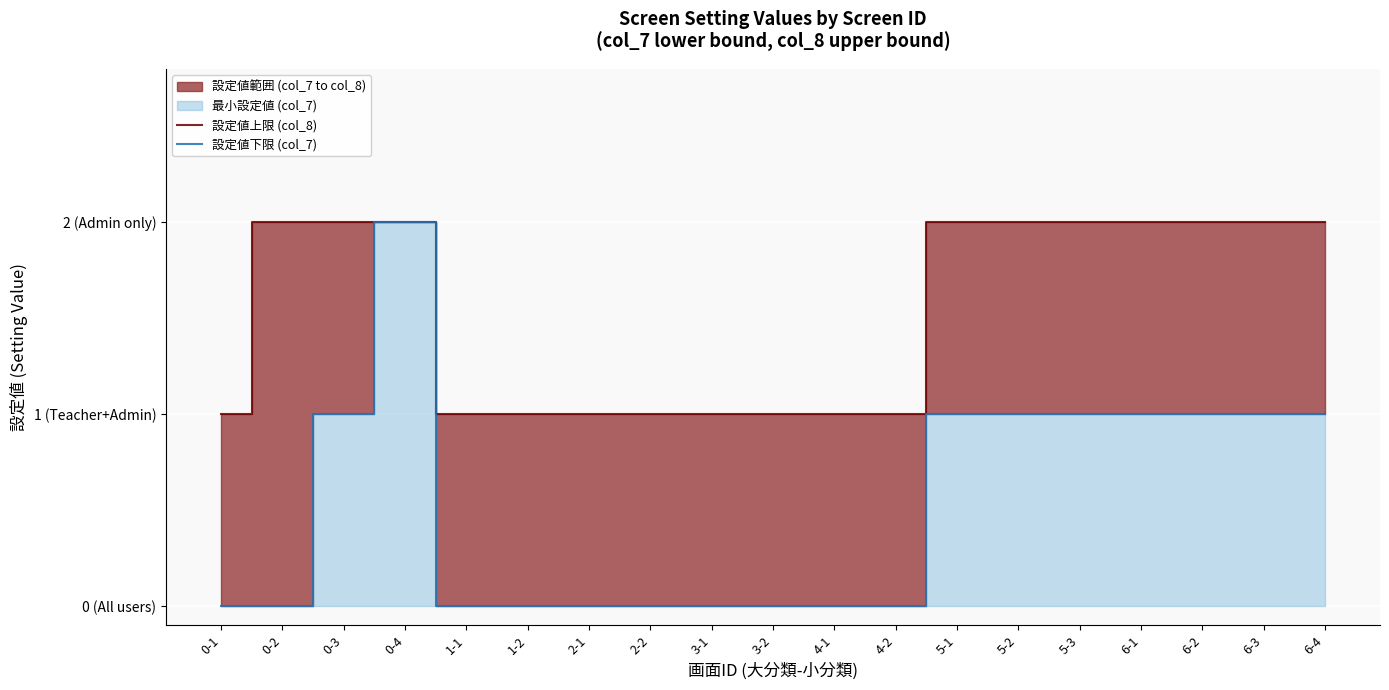

What is the label of the 1st point from the right?

6-4